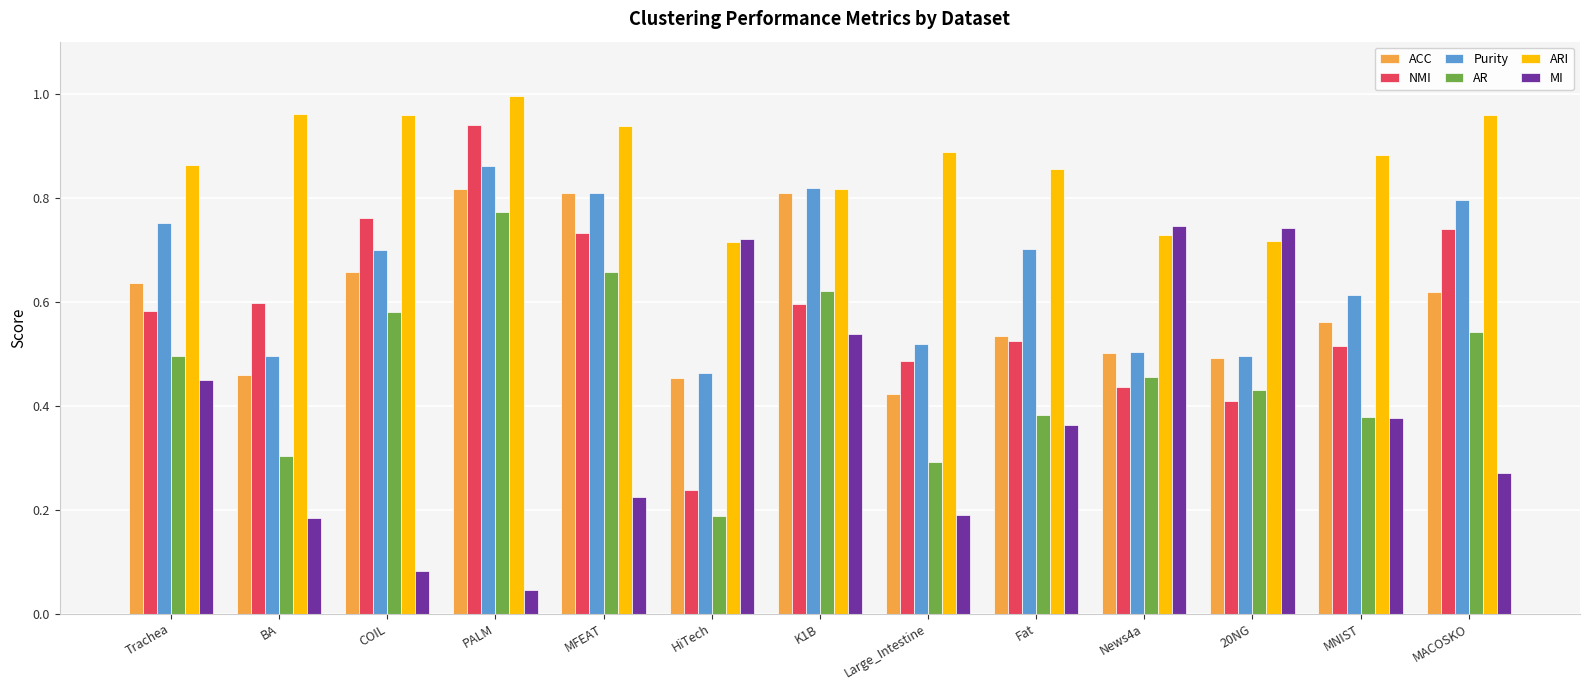

Which label corresponds to the smallest value in the chart?

PALM